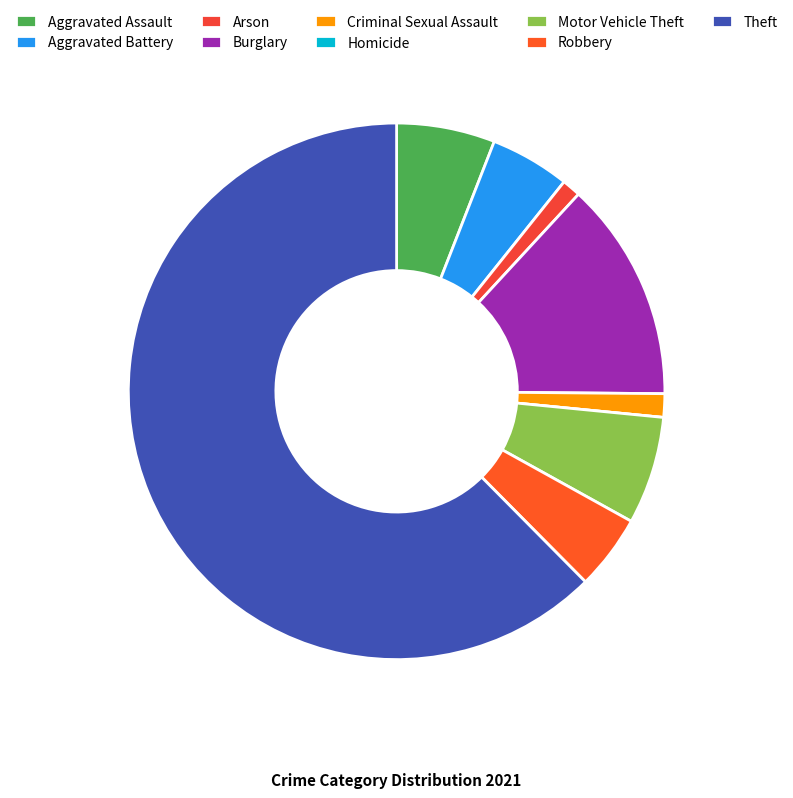

How many slices are in this pie chart?

9